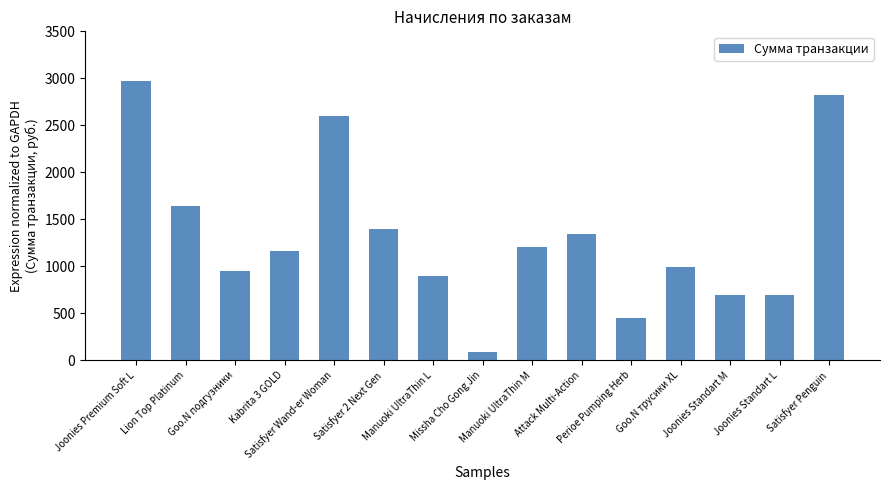

True or false: the data shows 413 at Joonies Standart L.

False